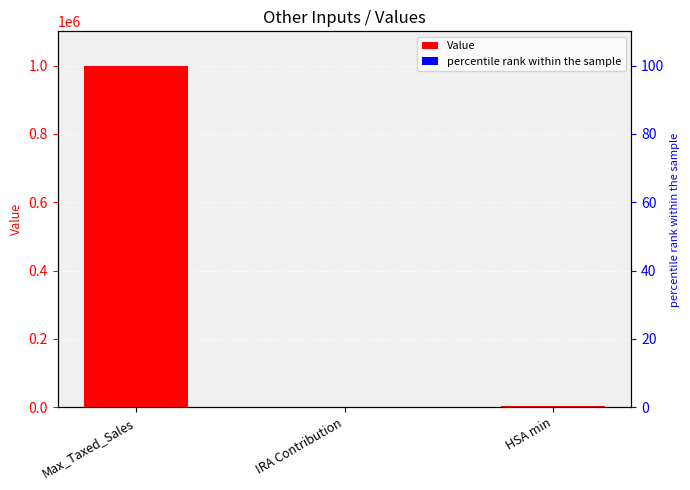

At which category does the chart reach its peak across all series?

Max_Taxed_Sales